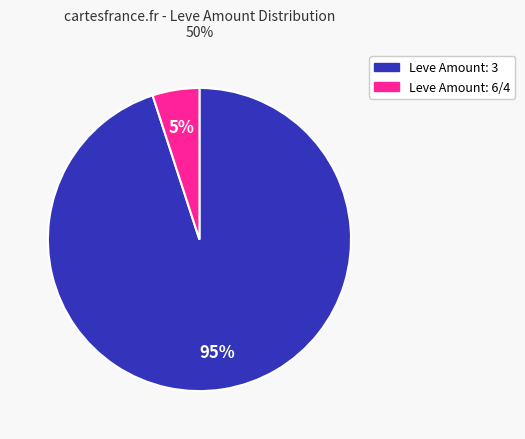

Is there a majority slice in this chart?

Yes